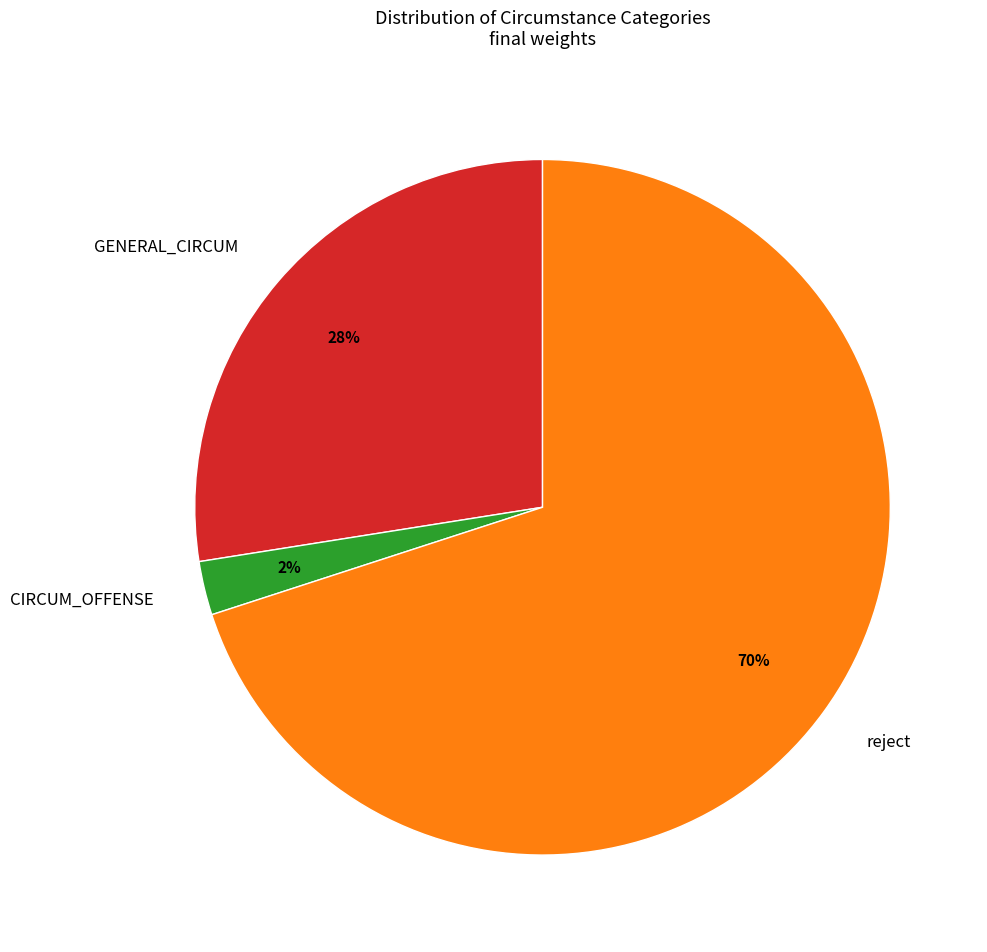

Which slice is the largest?

reject